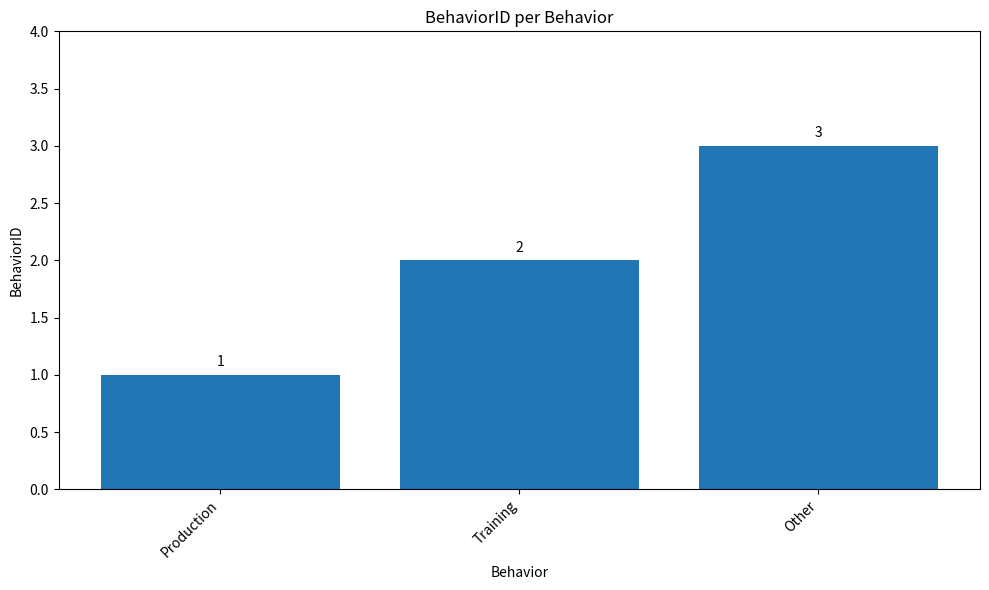

Reading left to right, transcribe all the data shown in this chart.

1	2	3